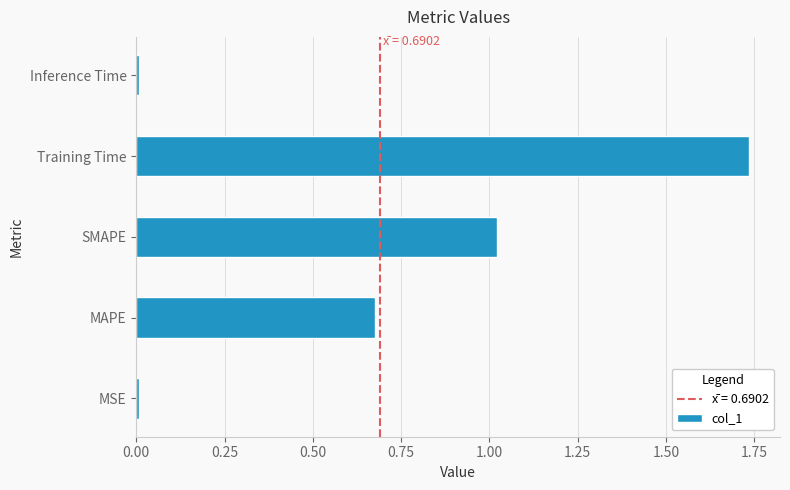

Which label corresponds to the largest value in the chart?

Training Time